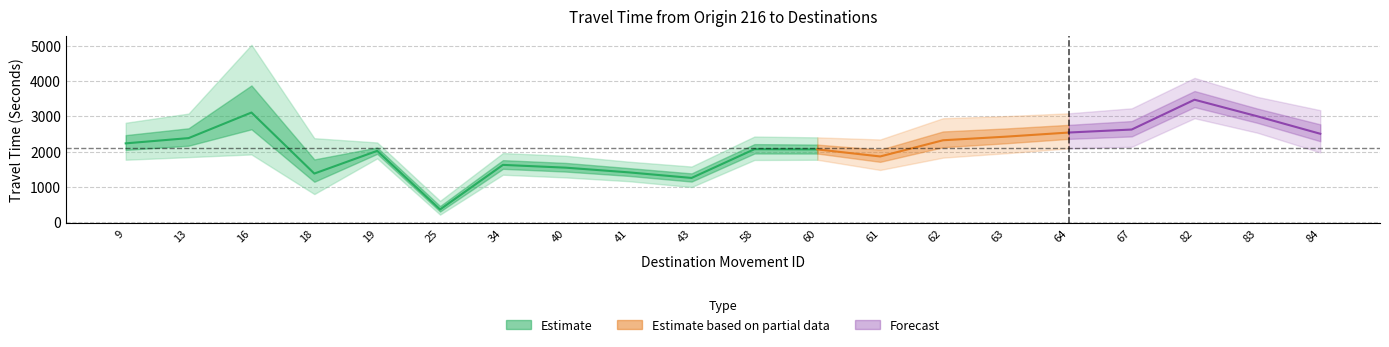

What is the sum of the Lower Bound values at 60 and 13?

3615